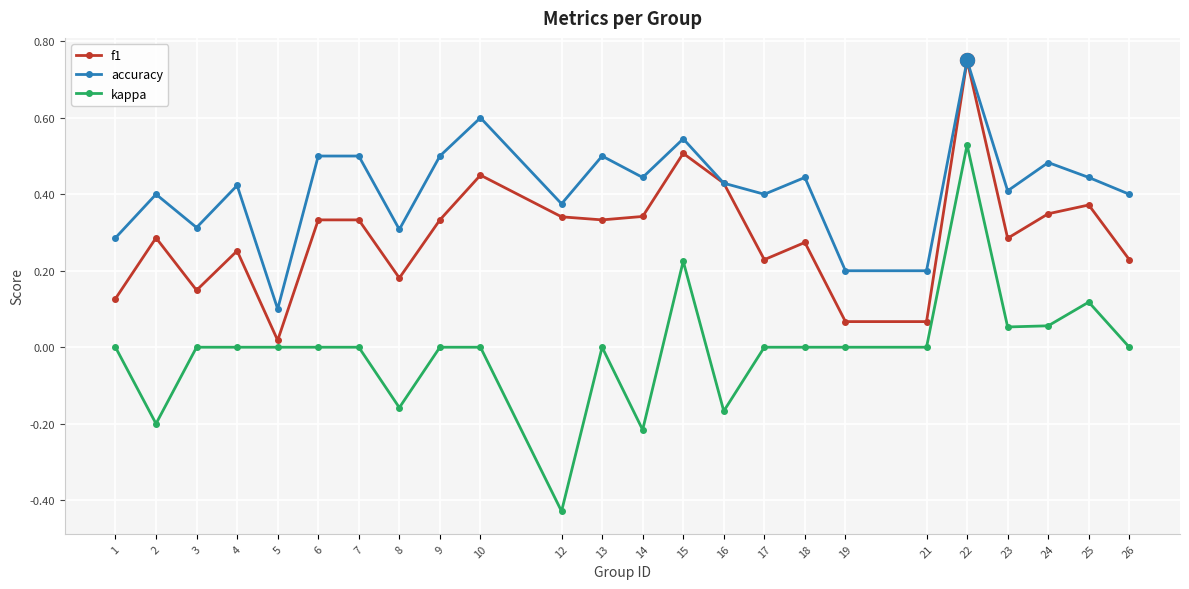

Which series changed the most between 1 and 8?

kappa